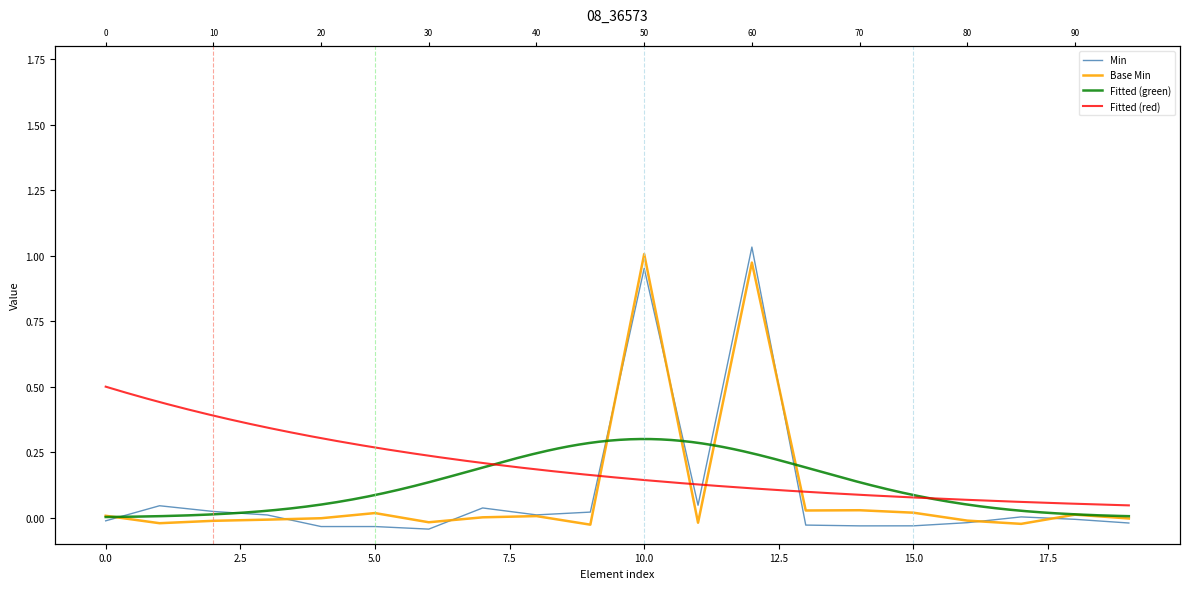

How many values in Min are above zero?

10